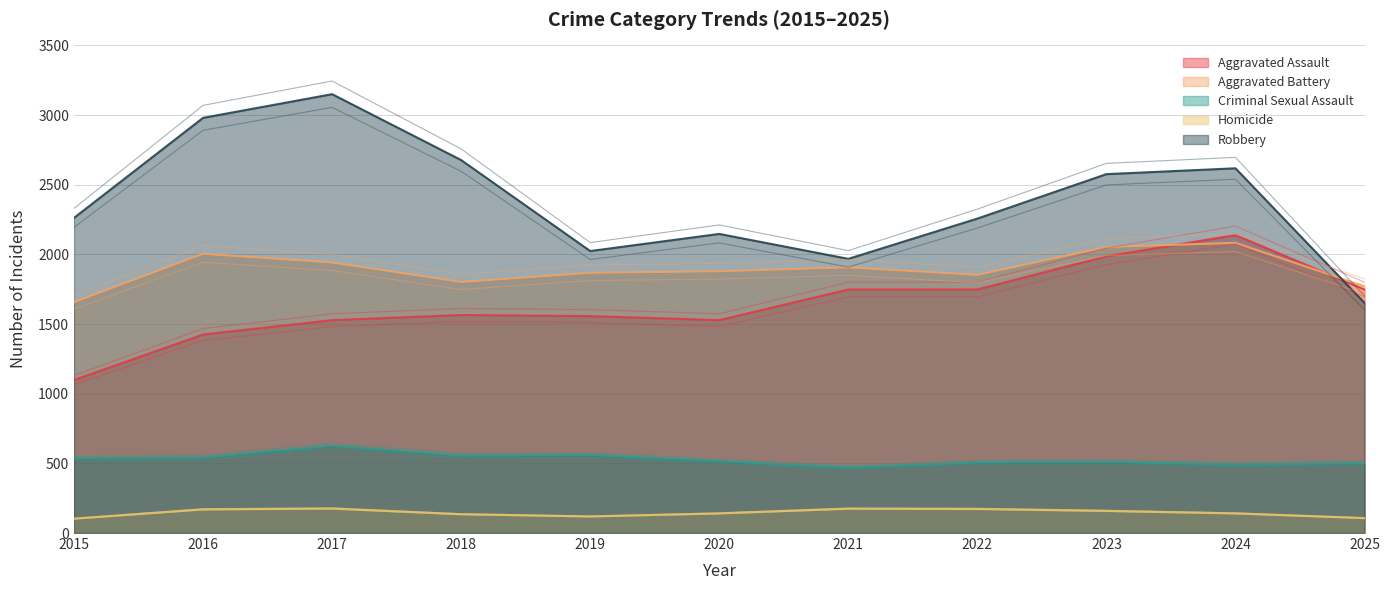

Between 2016 and 2015, which is larger?

2016